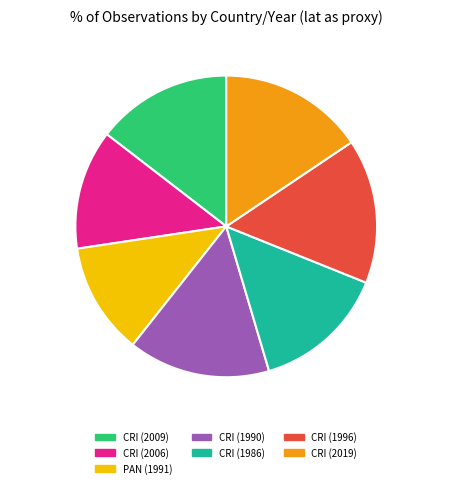

Does any single category account for the majority?

No